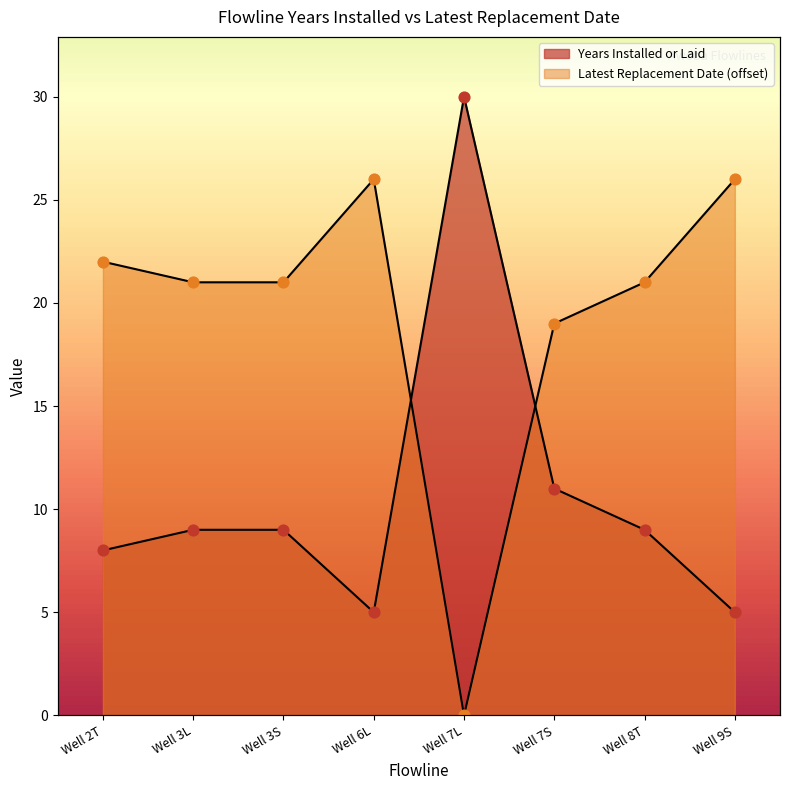

Which series has the largest total across all categories?

Latest Replacement Date